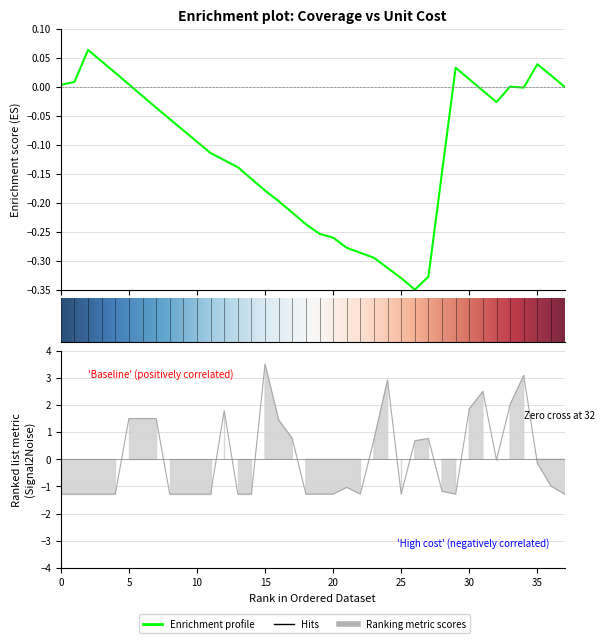

Reading left to right, what are all the values shown in this chart?

-1.3	-1.3	-1.3	-1.3	-1.3	1.5	1.5	1.5	-1.3	-1.3	-1.3	-1.3	1.8	-1.3	-1.3	3.5	1.4	0.8	-1.3	-1.3	-1.3	-1.0	-1.3	0.7	2.9	-1.3	0.7	0.8	-1.2	-1.3	1.9	2.5	-0.0	2.0	3.1	-0.1	-1.0	-1.3